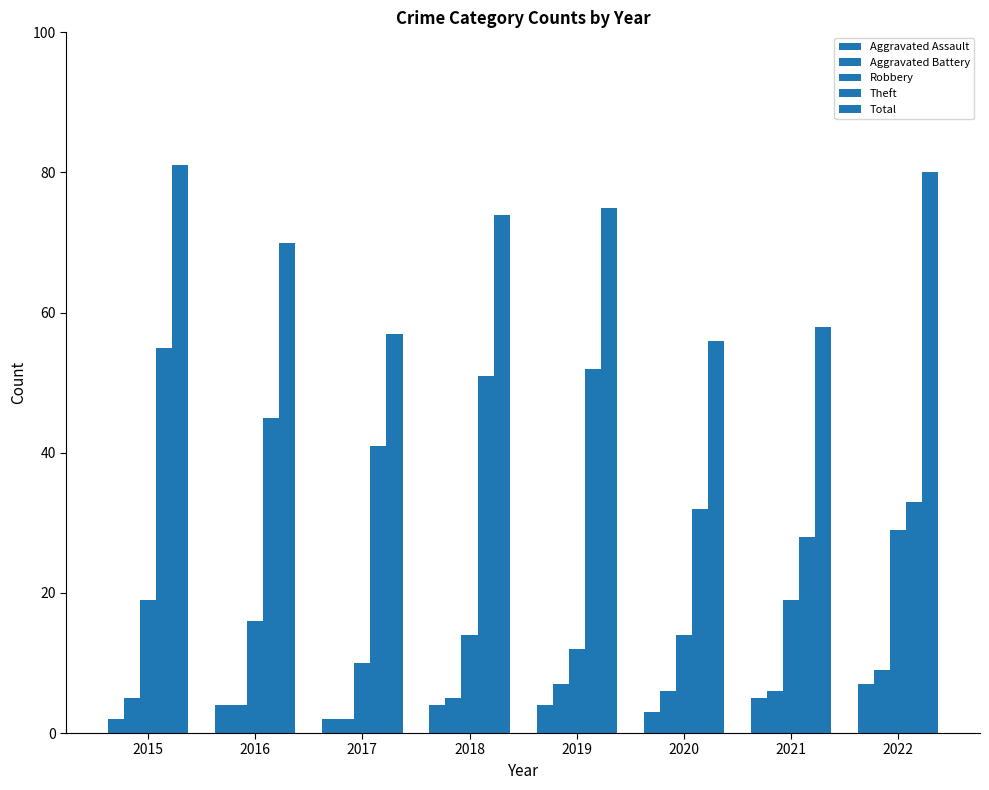

Count the number of categories in the chart.

8